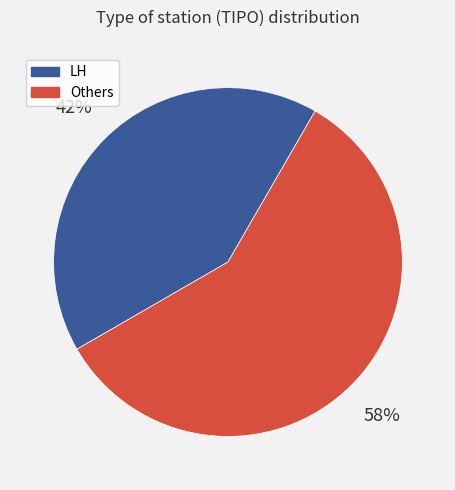

What is the smallest slice in the pie chart?

LH